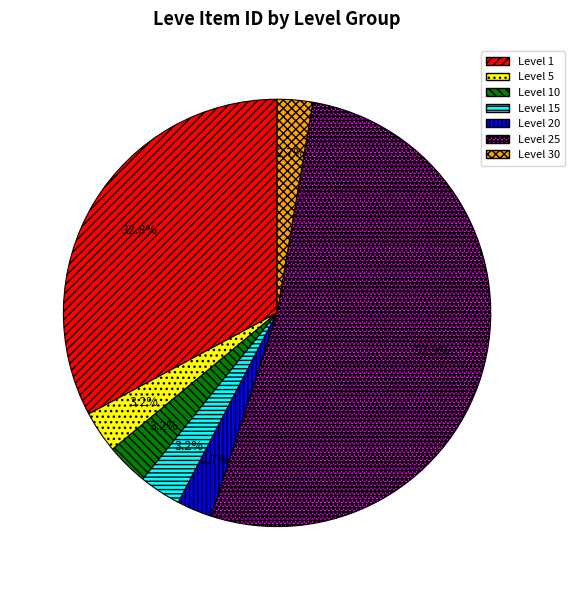

Rank the categories by value from lowest to highest.

Level 20, Level 30, Level 10, Level 5, Level 15, Level 1, Level 25